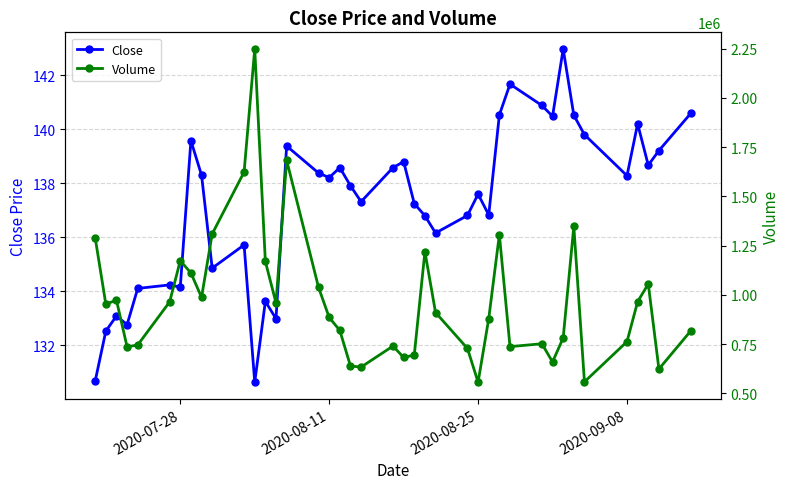

True or false: Volume and Close intersect in this chart.

False